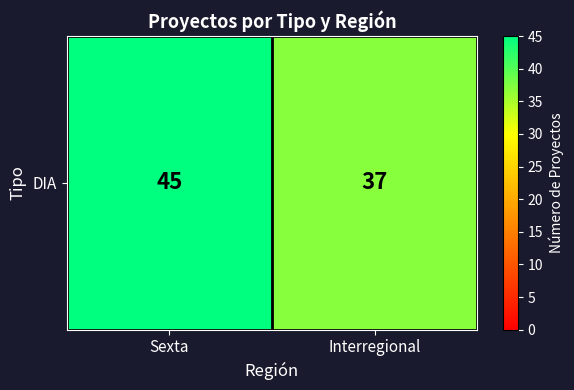

List the labels in order of value, largest first.

Sexta, Interregional